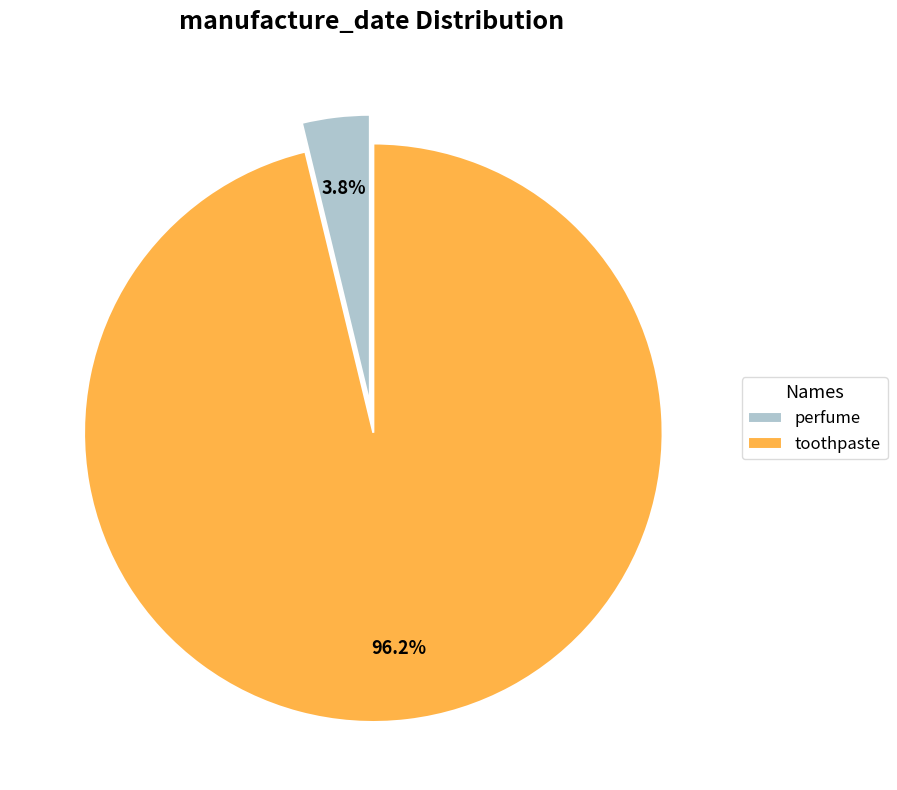

Count the number of slices in the pie.

2